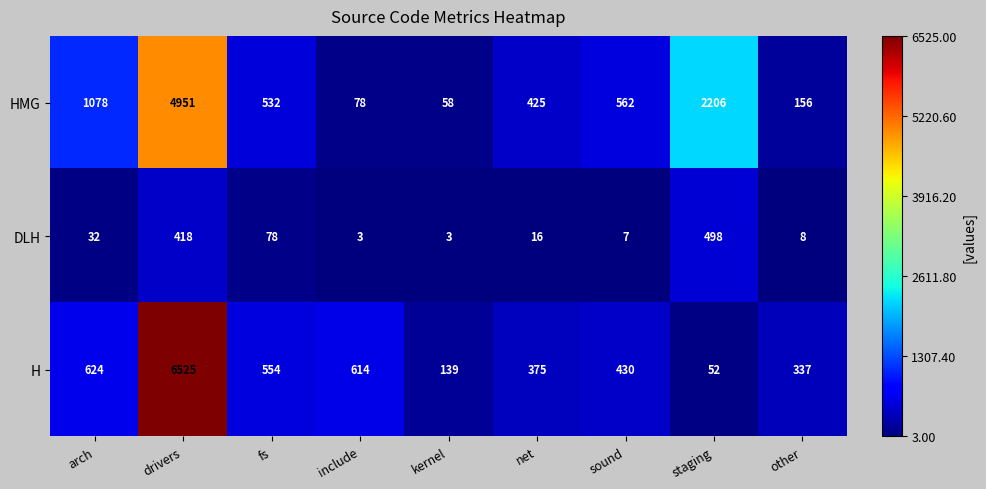

Is it true that HMG equals 230 at net?

False